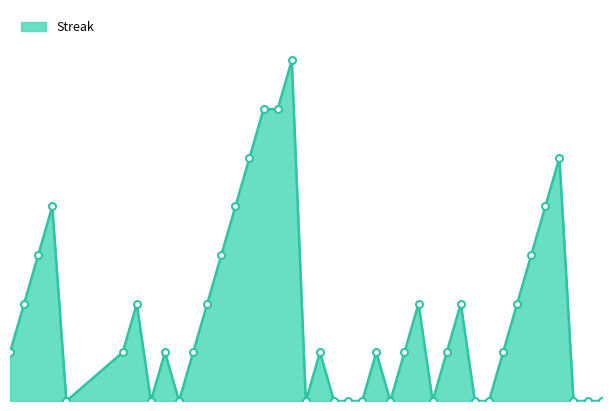

What is the label of the 16th point from the right?

2010-08-03